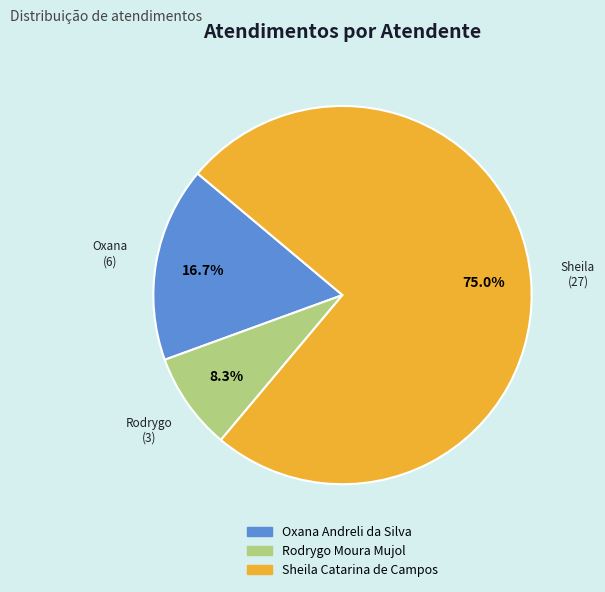

To the nearest percent, what is the difference between the largest and smallest slice percentages?

67%